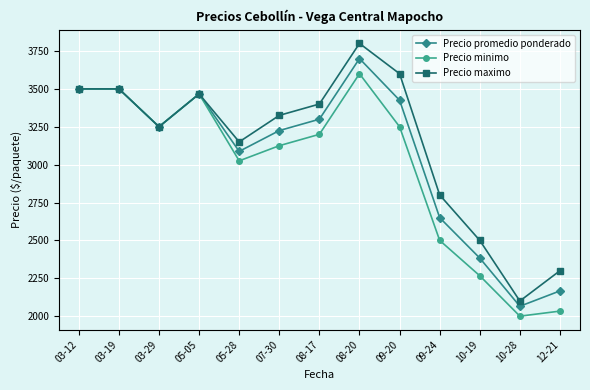

Is it true that Precio maximo equals 2500.0 at 10-19?

True